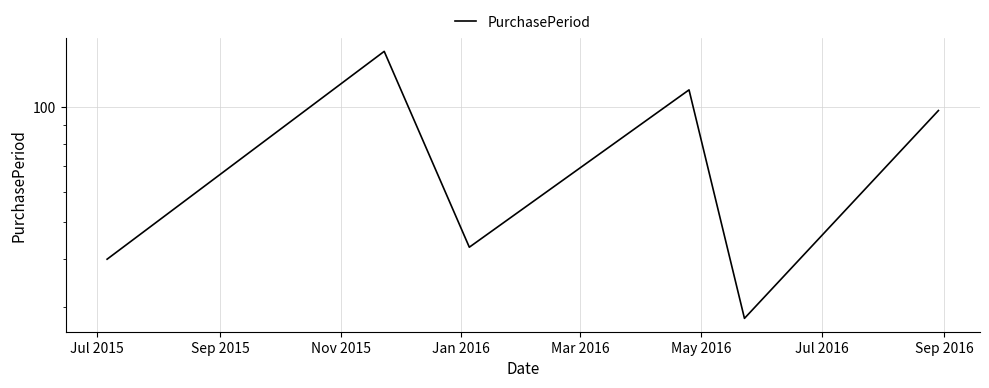

Is it true that the value at Nov 2015 is 77?

False